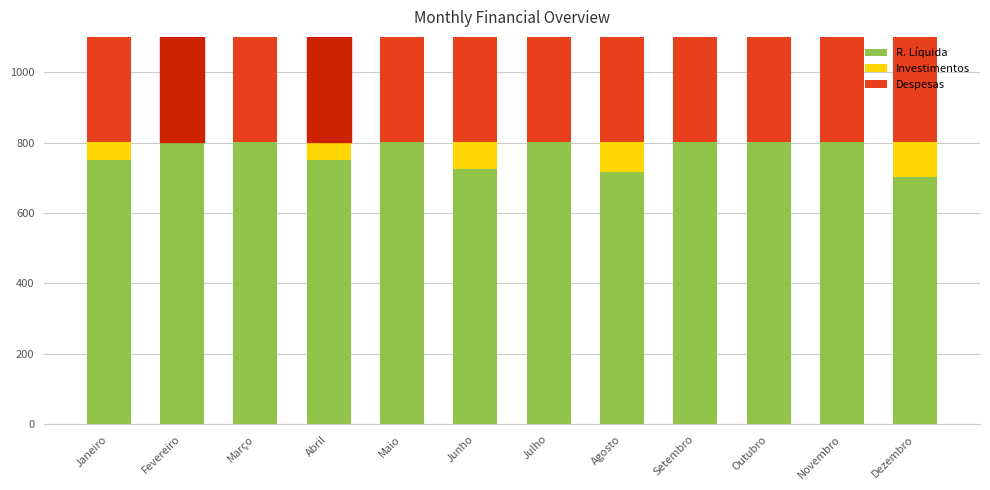

Which series has the largest range (max minus min)?

Despesas